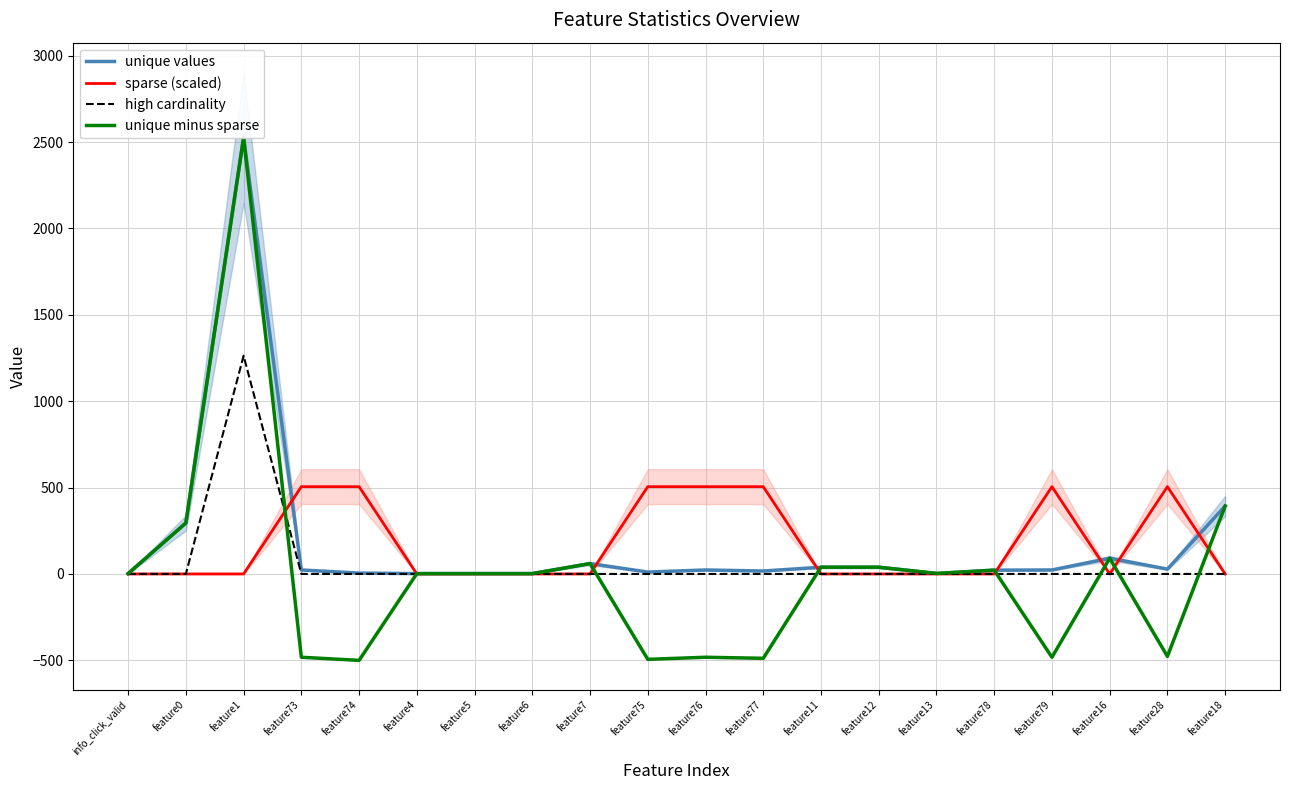

How many negative values does the unique minus sparse series have?

7